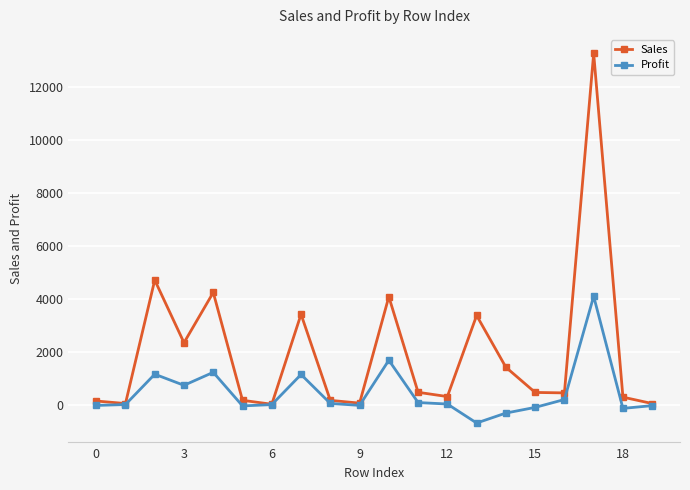

Which series has the widest spread of values?

Sales